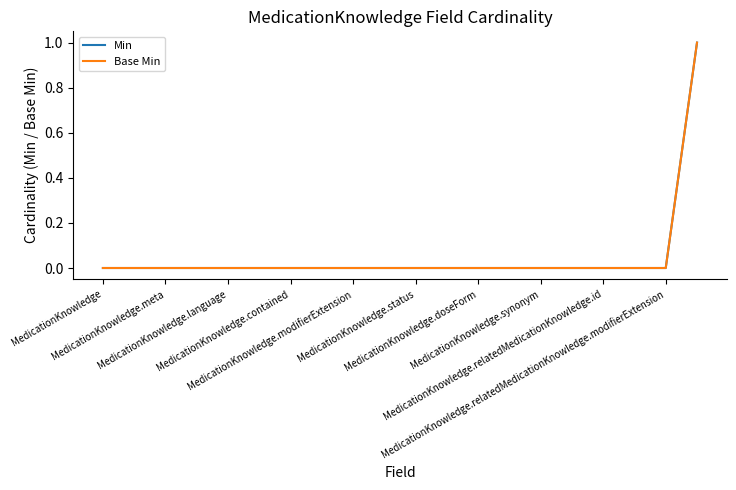

What is the difference between the maximum and second lowest values in the Min series?

1